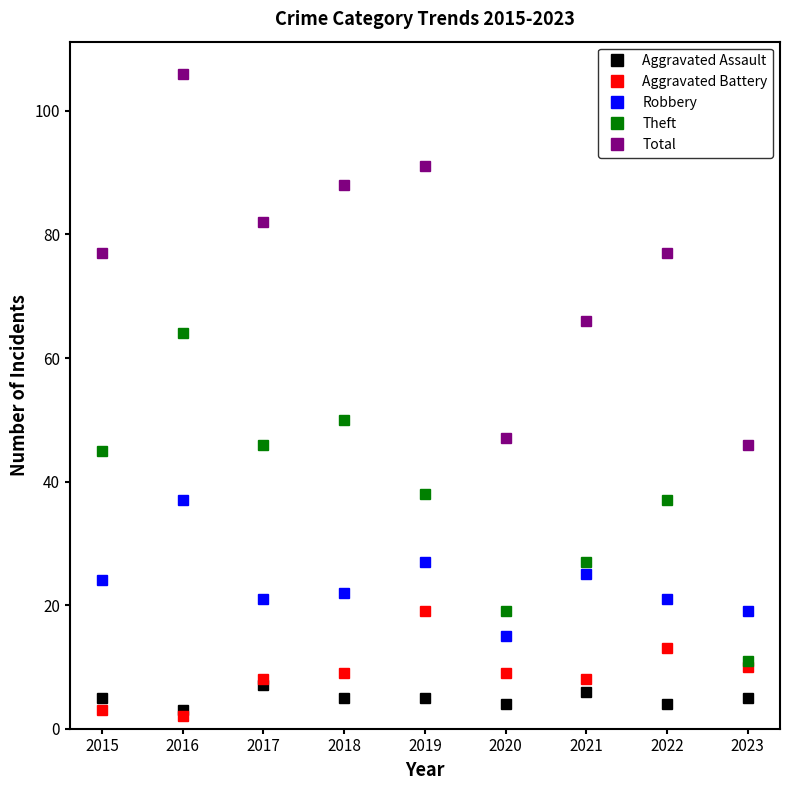

Count the number of data series in this chart.

5